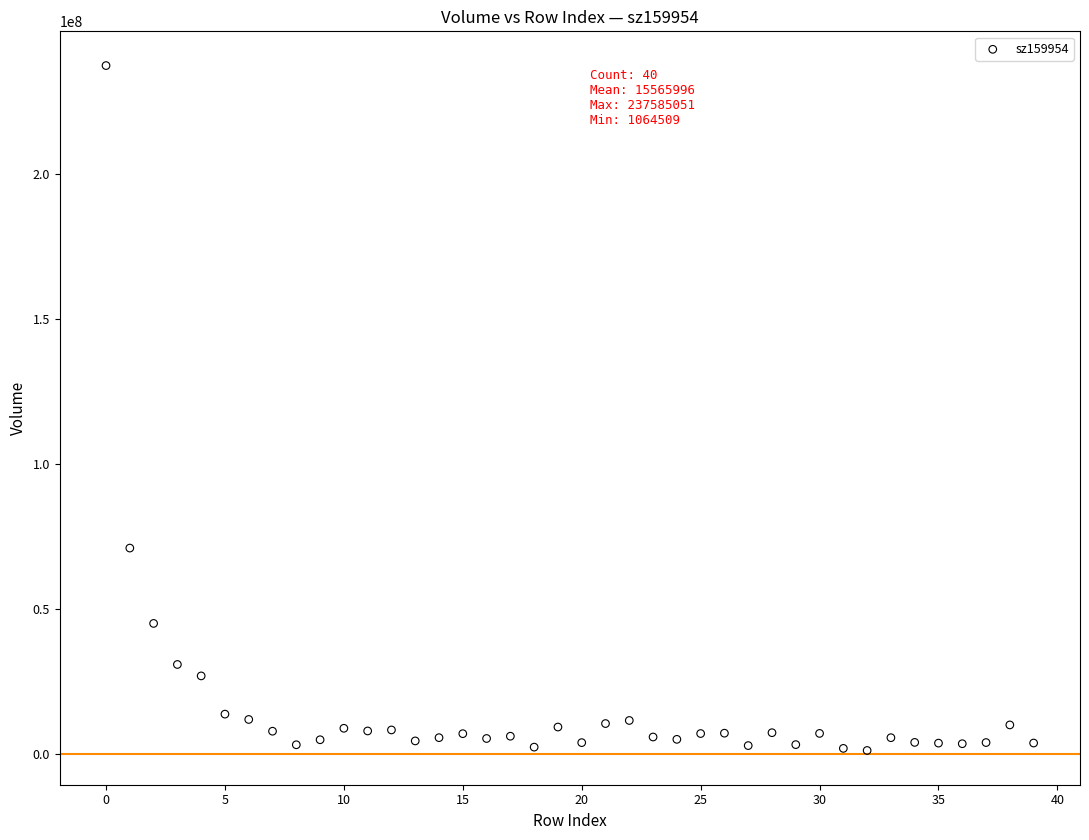

What Y value in the scatter plot is closest to 119324780?

70963441